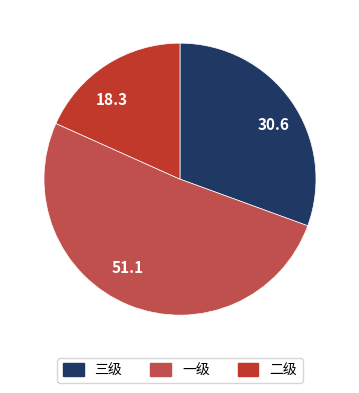

Combined, do 18.3 and 51.1 account for over 50%?

Yes